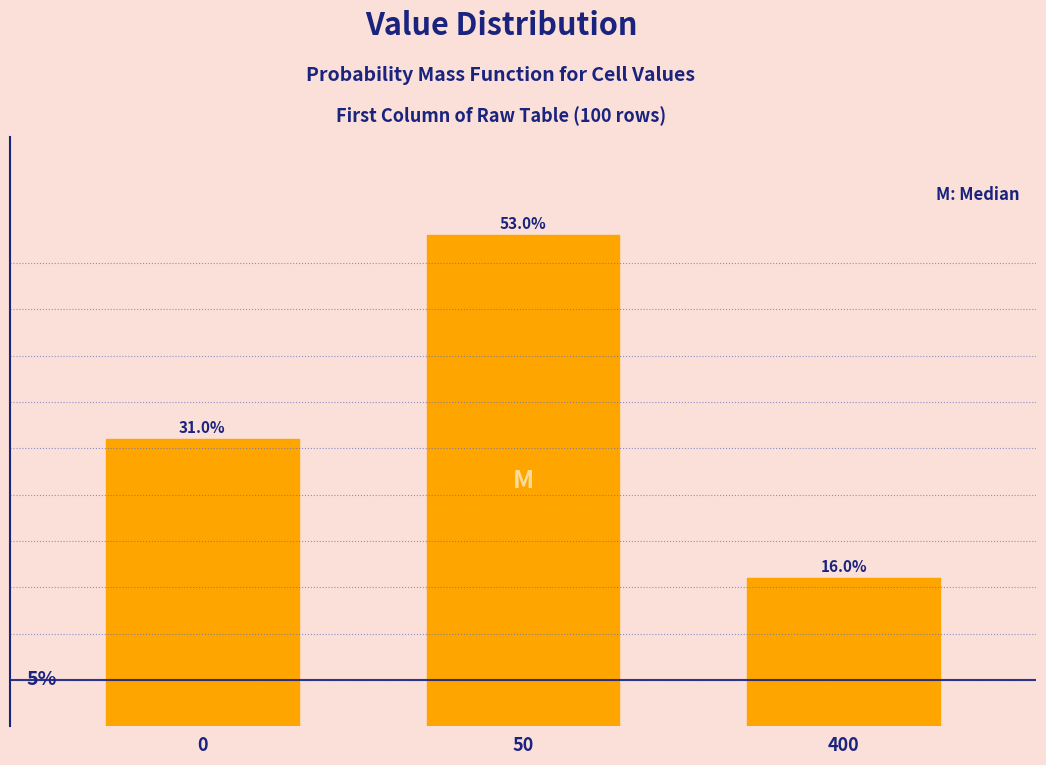

Rank the categories by value from lowest to highest.

400, 0, 50